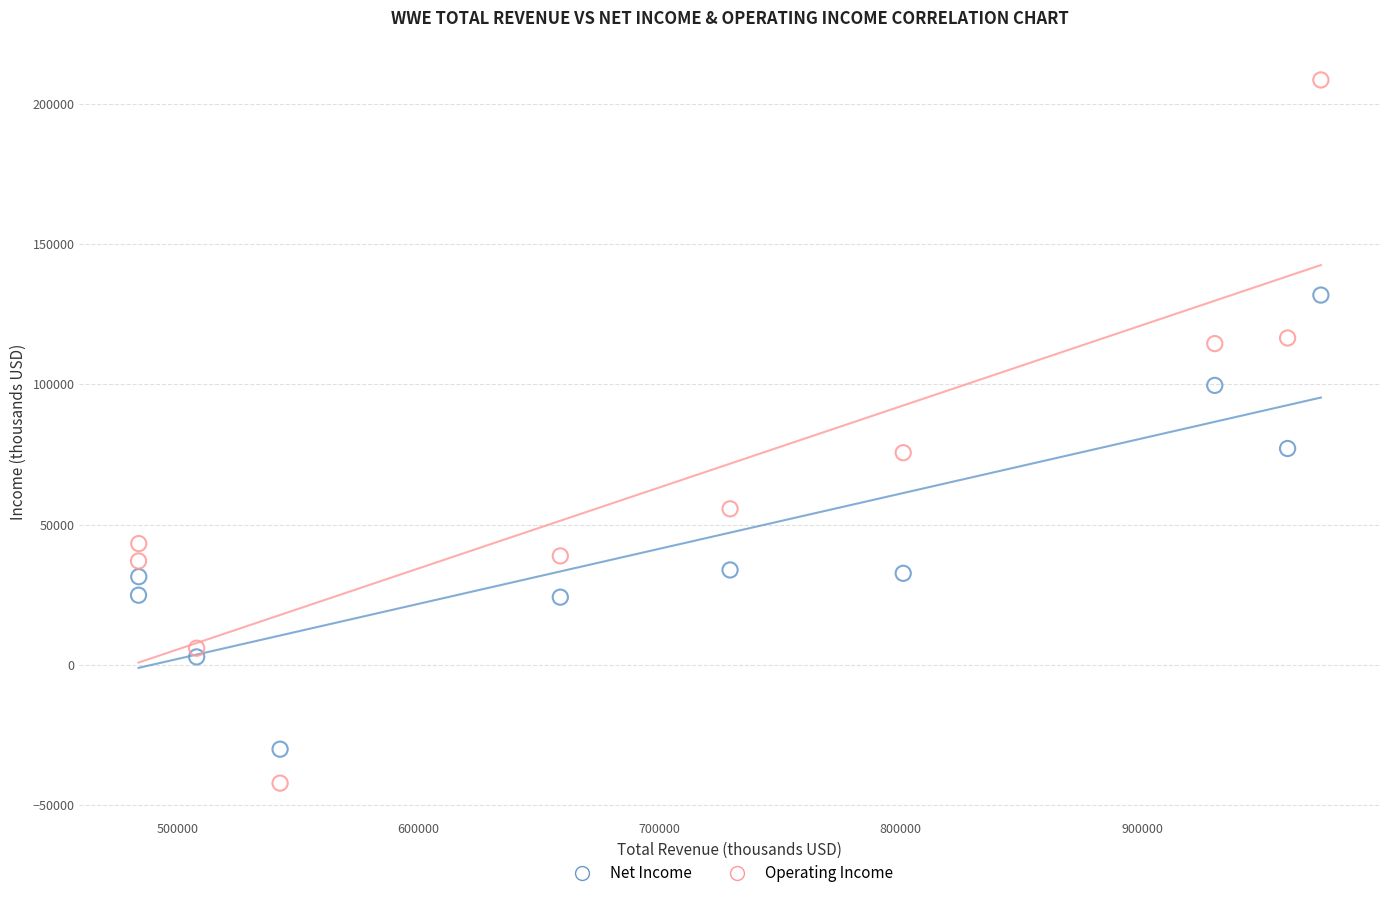

Which series contains the lowest Y value?

Operating Income